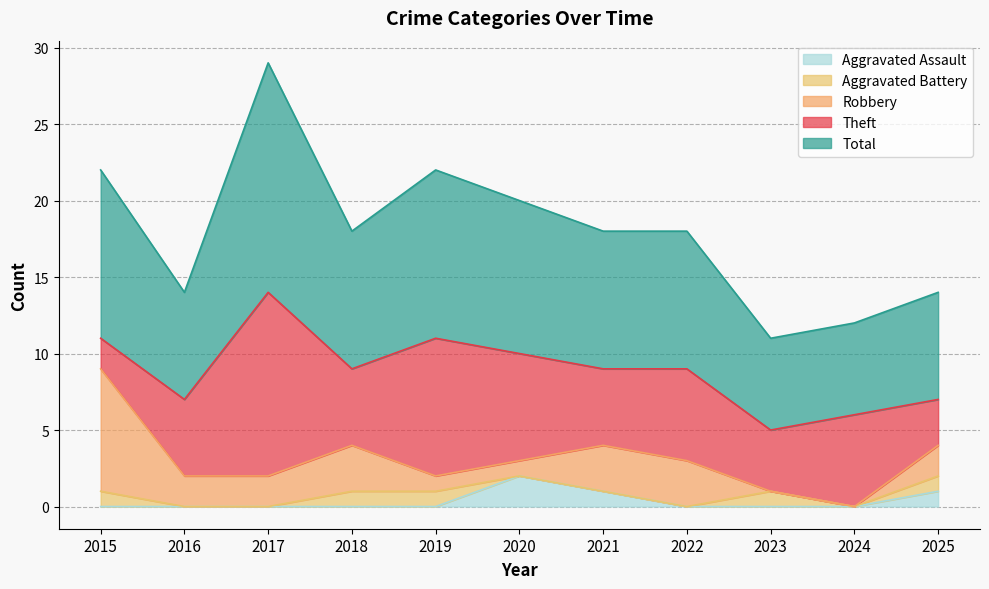

Where does the Theft series first go above 5?

2017